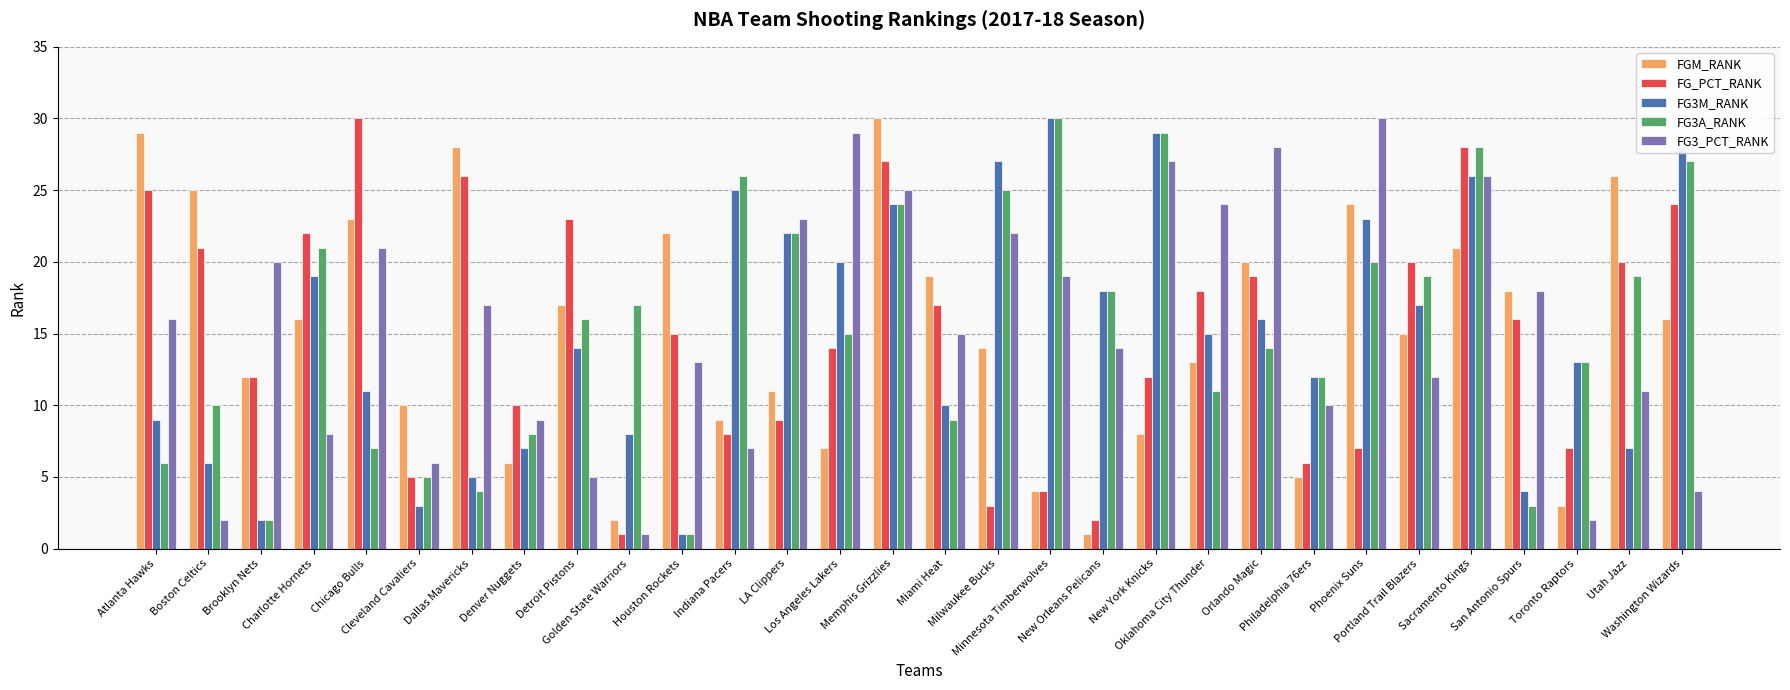

What is the maximum value shown in the chart?

30